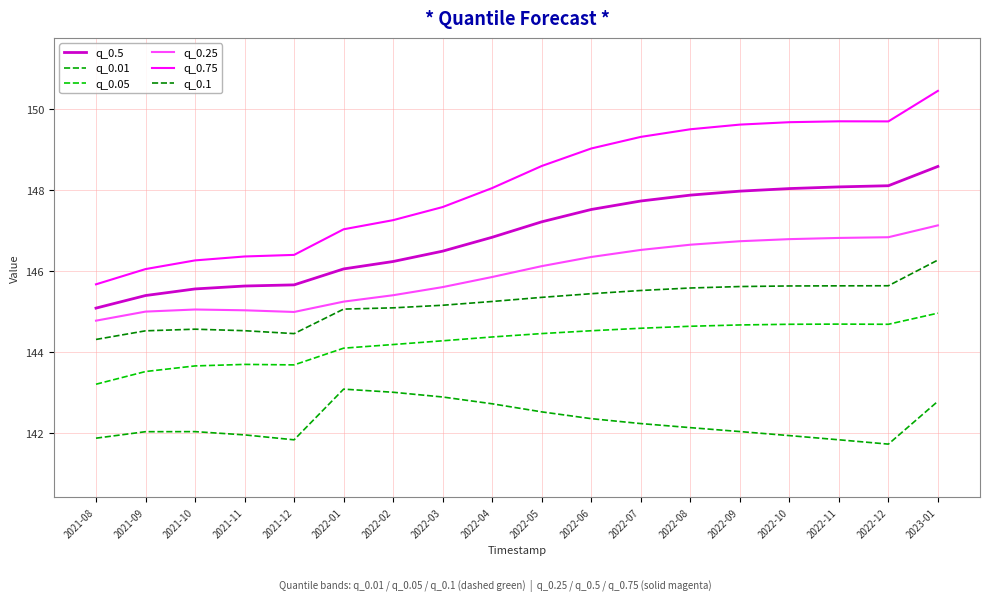

Rank the categories by q_0.05 value from highest to lowest.

2023-01, 2022-11, 2022-10, 2022-12, 2022-09, 2022-08, 2022-07, 2022-06, 2022-05, 2022-04, 2022-03, 2022-02, 2022-01, 2021-11, 2021-12, 2021-10, 2021-09, 2021-08